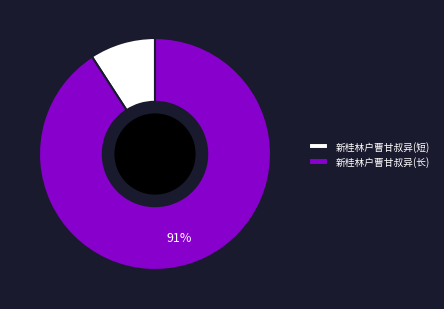

Between 新桂林户曹甘叔异(短) and 新桂林户曹甘叔异(长), which is larger?

新桂林户曹甘叔异(长)